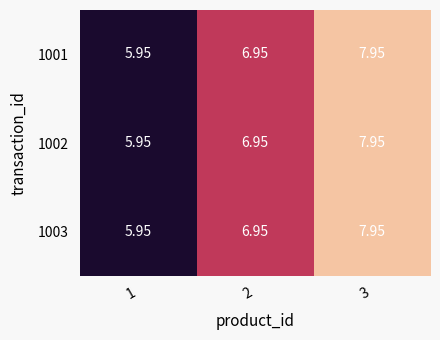

Which series has the largest total across all categories?

1001